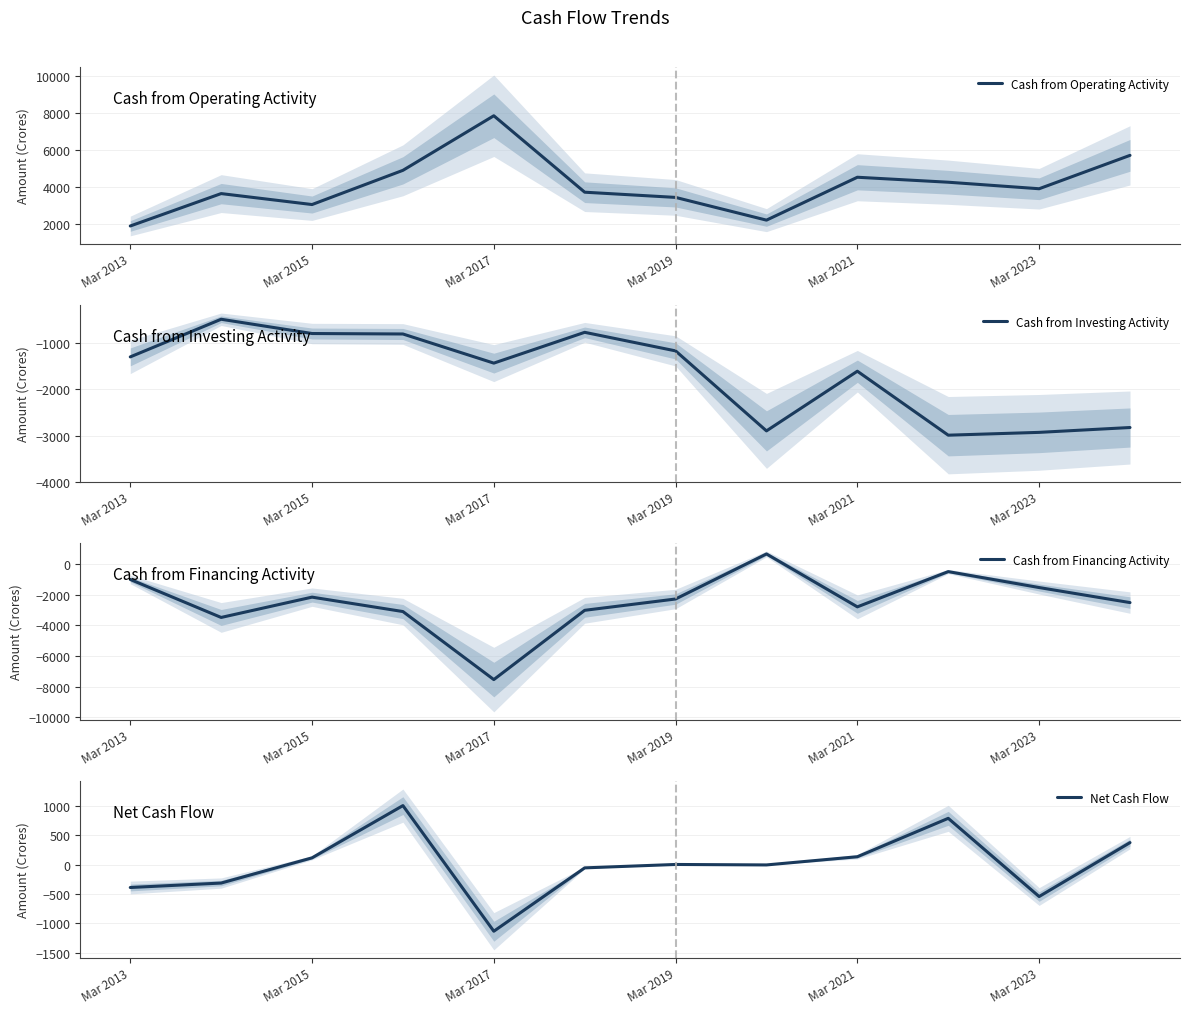

What is the minimum value for Cash from Operating Activity?

1898